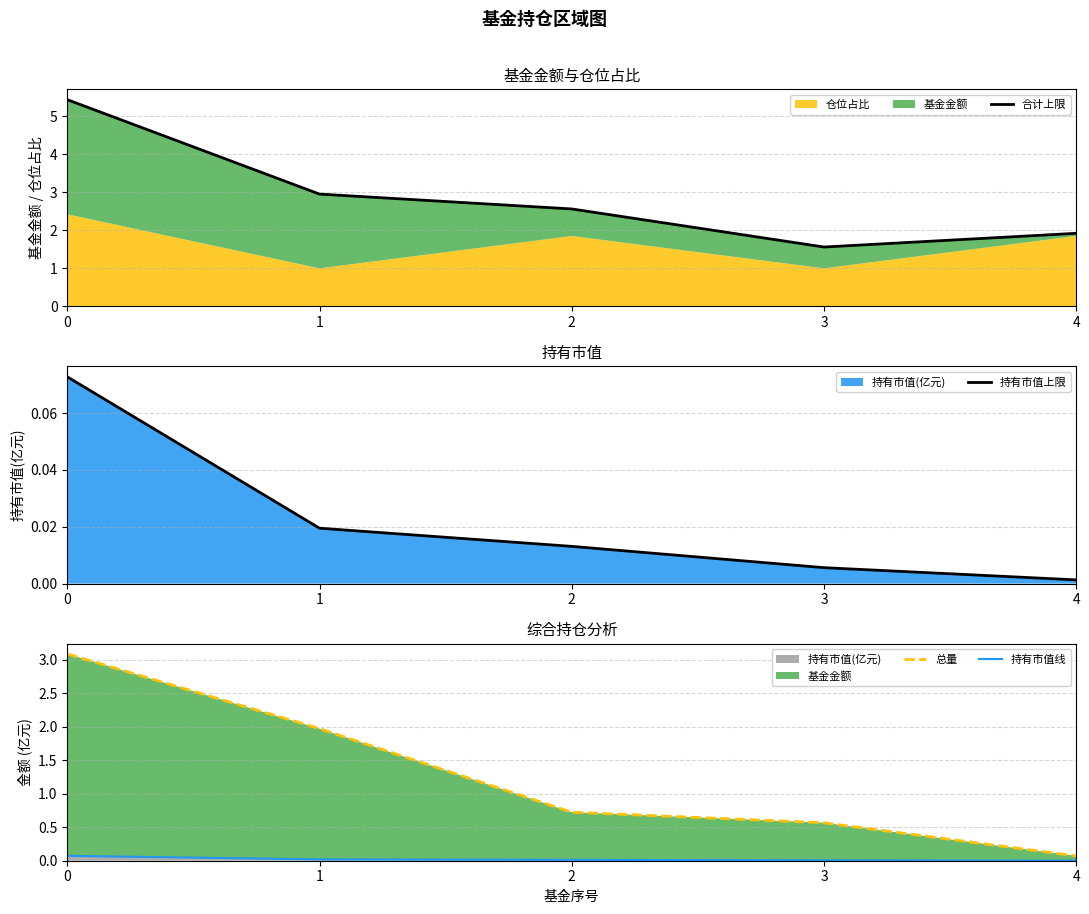

What is the minimum value for 合计上限?

1.6